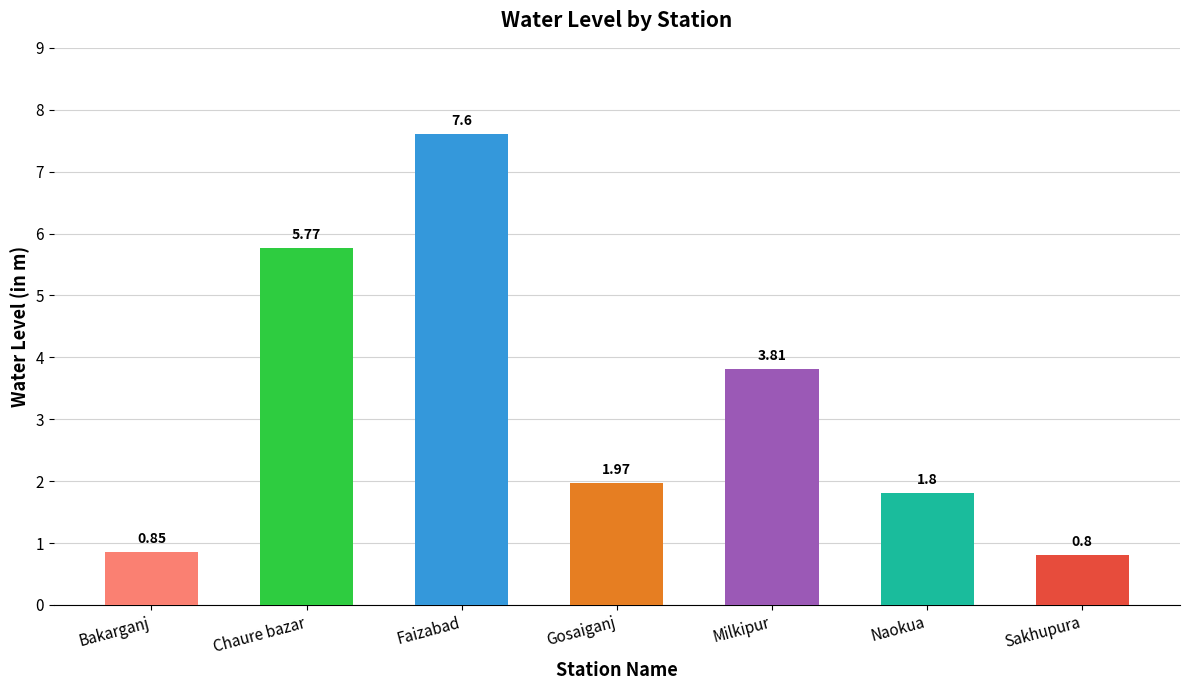

What is the difference between the second highest and minimum values?

5.0